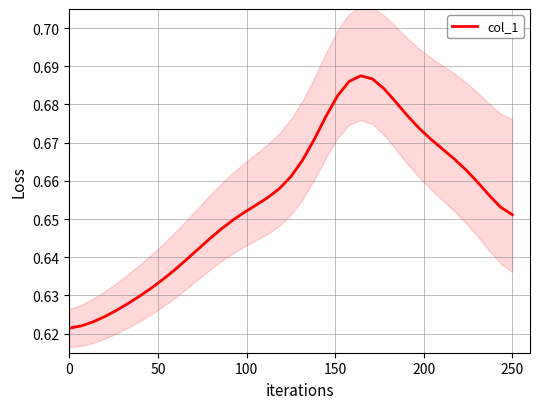

How many categories are shown in the chart?

39